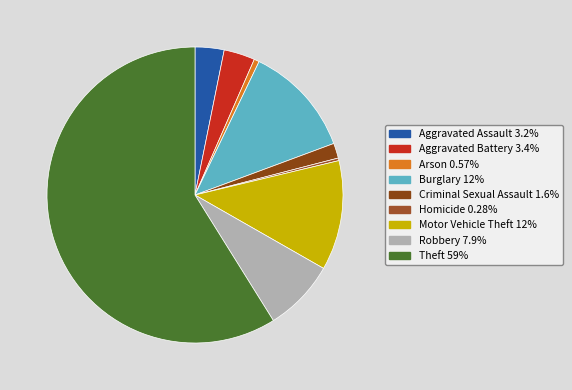

Between Theft and Robbery, which is larger?

Theft